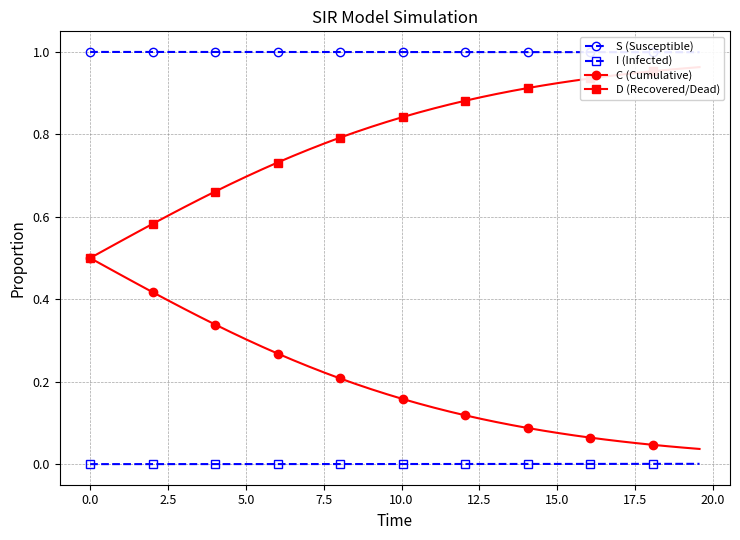

True or false: I (Infected) and D (Recovered/Dead) intersect in this chart.

False